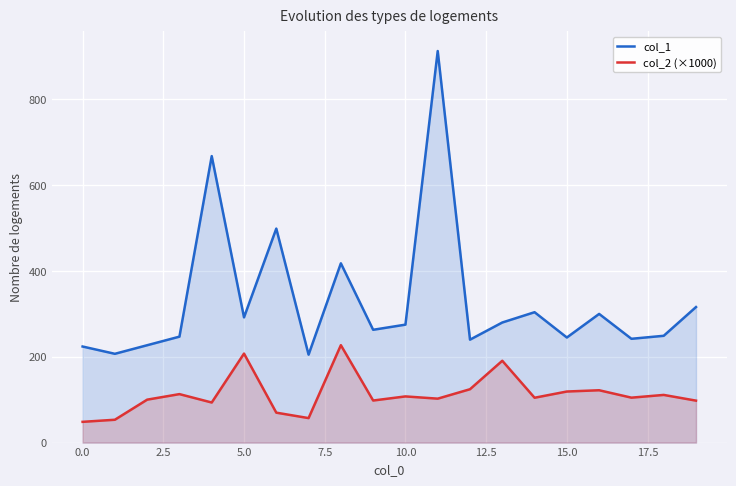

Which series has the largest total across all categories?

col_1